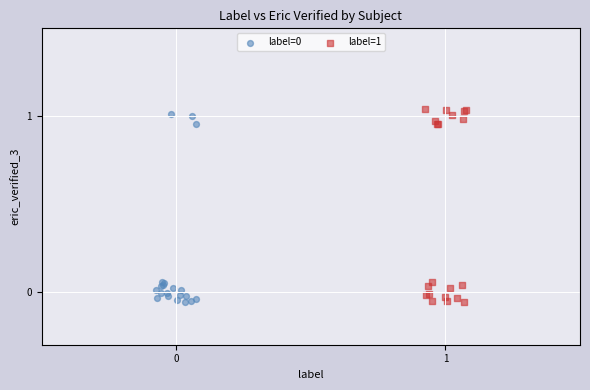

Which series contains the highest Y value?

label=1